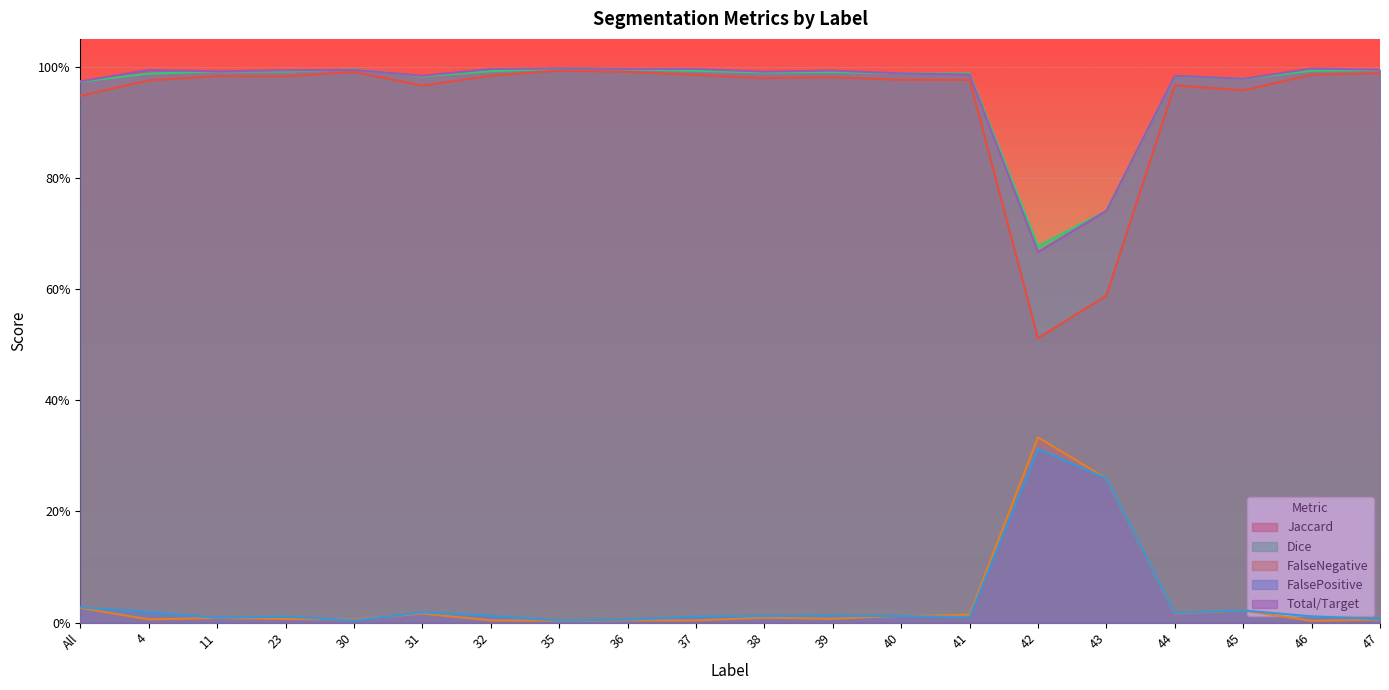

Which has a higher value, 31 or 42?

31